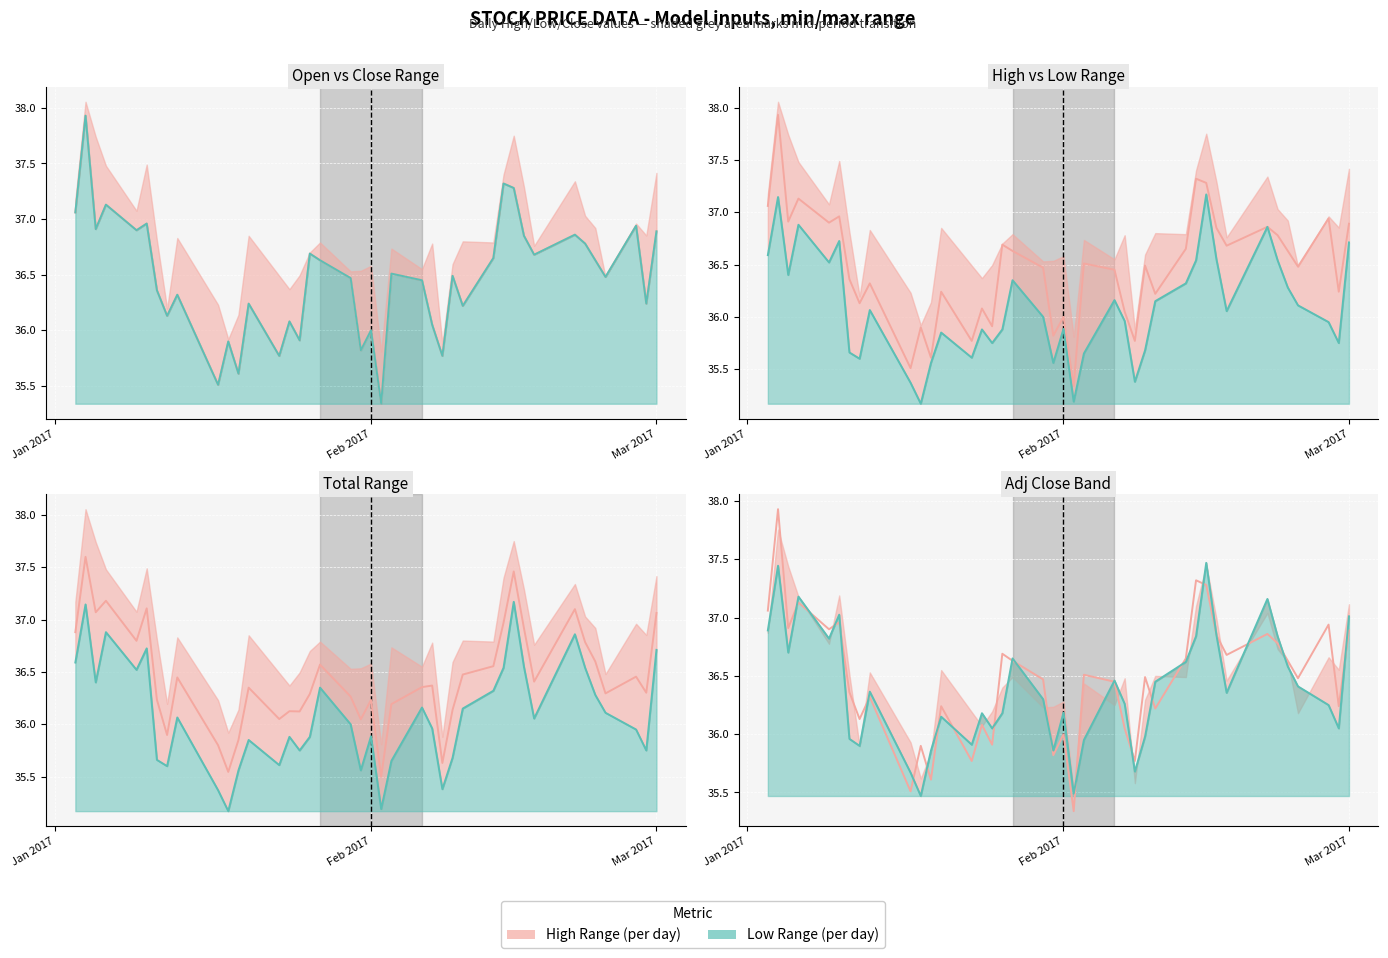

Reading right to left, list all the values displayed in this chart.

Upper line: 36.9	36.2	36.9	36.5	36.6	36.8	36.9	36.7	36.8	37.3	37.3	36.7	36.2	36.5	35.8	36.0	36.5	36.5	35.3	36.0	35.8	36.5	36.6	36.7	35.9	36.1	35.8	36.2	35.6	35.9	35.5	36.3	36.1	36.4	37.0	36.9	37.1	36.9	37.9	37.1
Lower line: 37.0	36.0	36.3	36.4	36.6	36.8	37.2	36.4	36.8	37.5	36.8	36.6	36.5	36.0	35.7	36.3	36.5	36.0	35.5	36.2	35.9	36.3	36.6	36.2	36.0	36.2	35.9	36.1	35.9	35.5	35.7	36.4	35.9	36.0	37.0	36.8	37.2	36.7	37.4	36.9